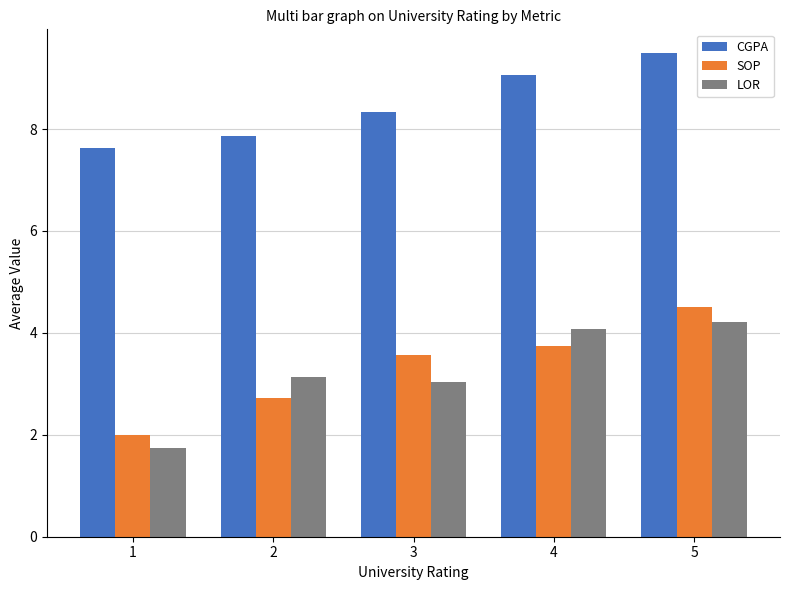

True or false: CGPA has a value of 9.5 at 5.

True